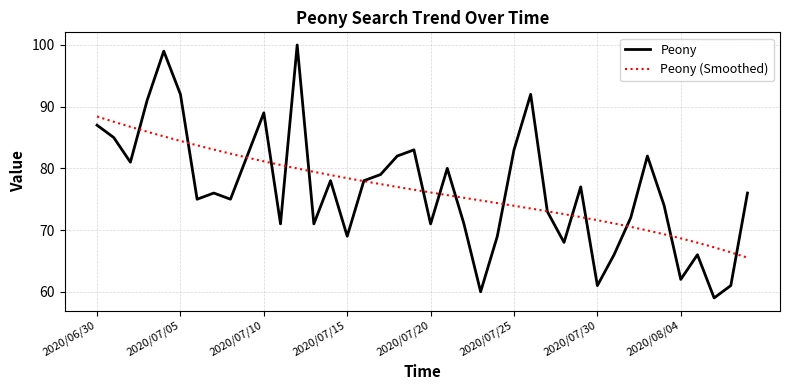

At how many categories does at least one series exceed 95?

2